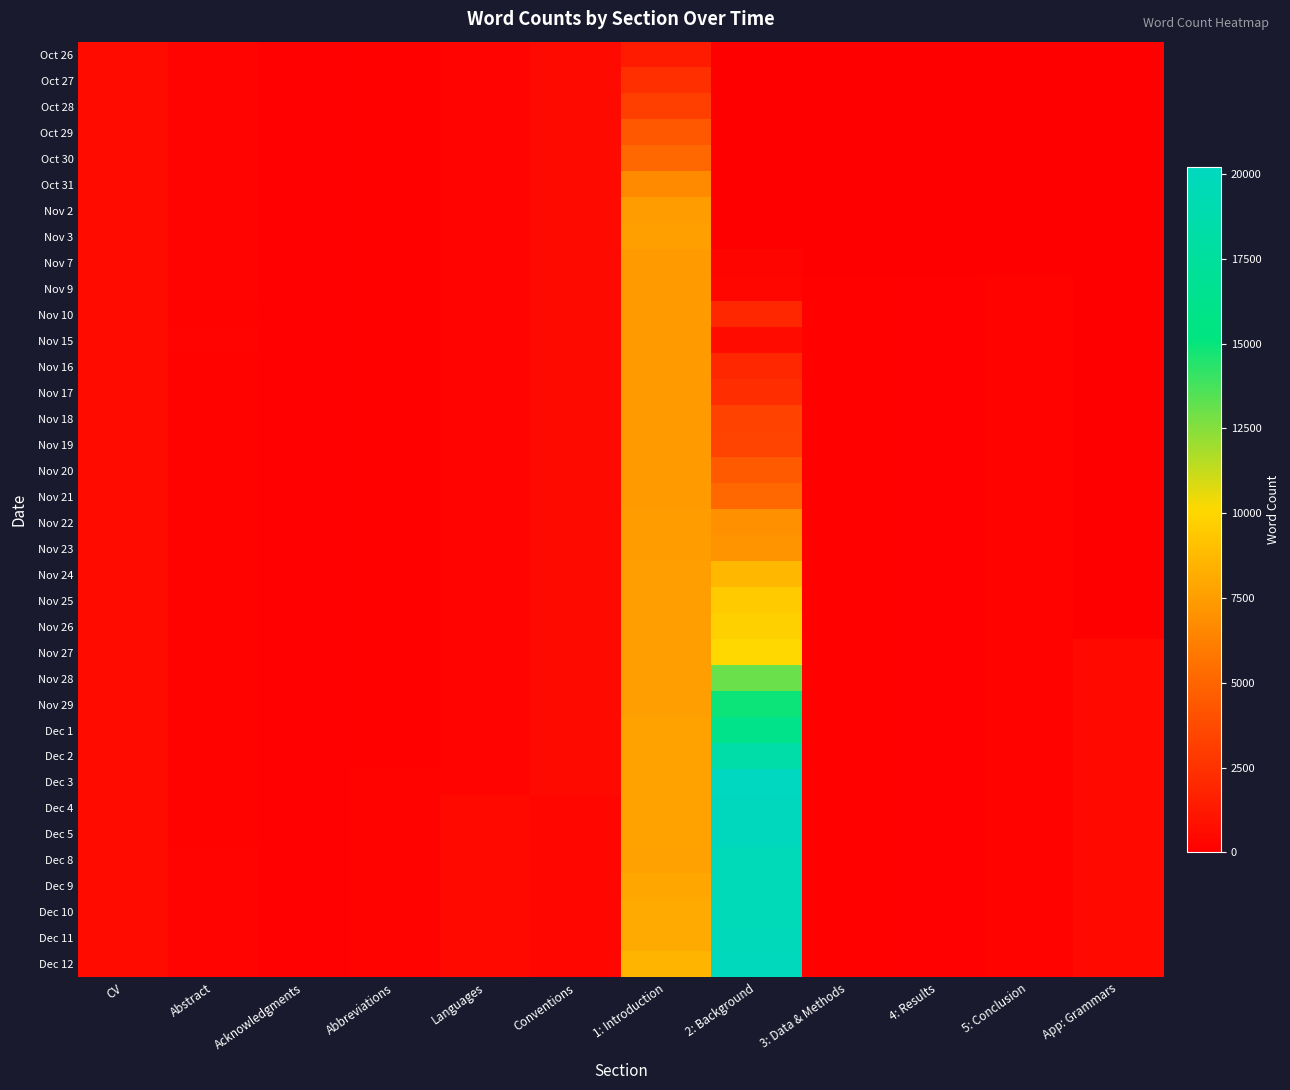

How many series are shown in this chart?

36